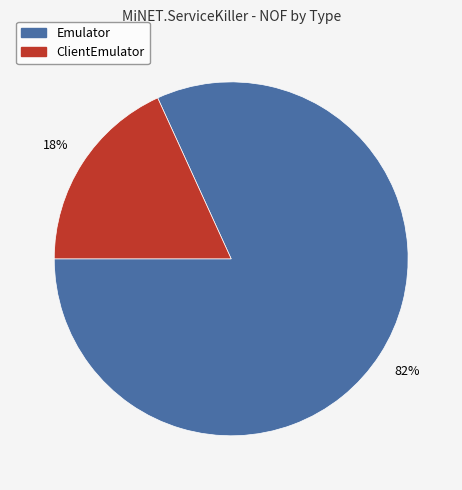

Combined, do Emulator and ClientEmulator account for over 50%?

Yes